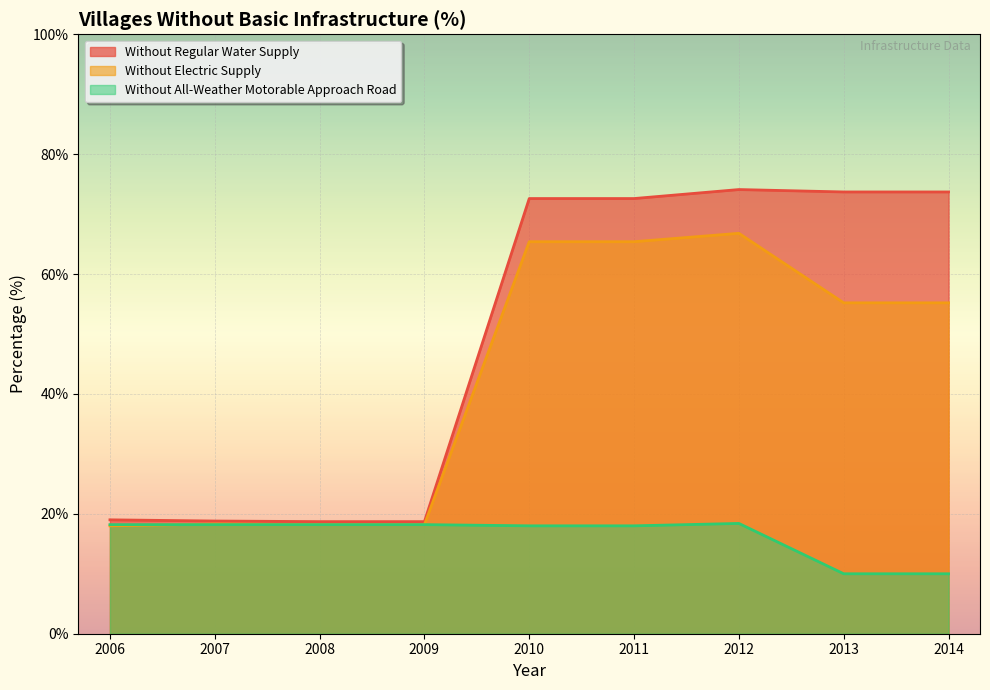

What is the maximum value shown in the chart?

74.1